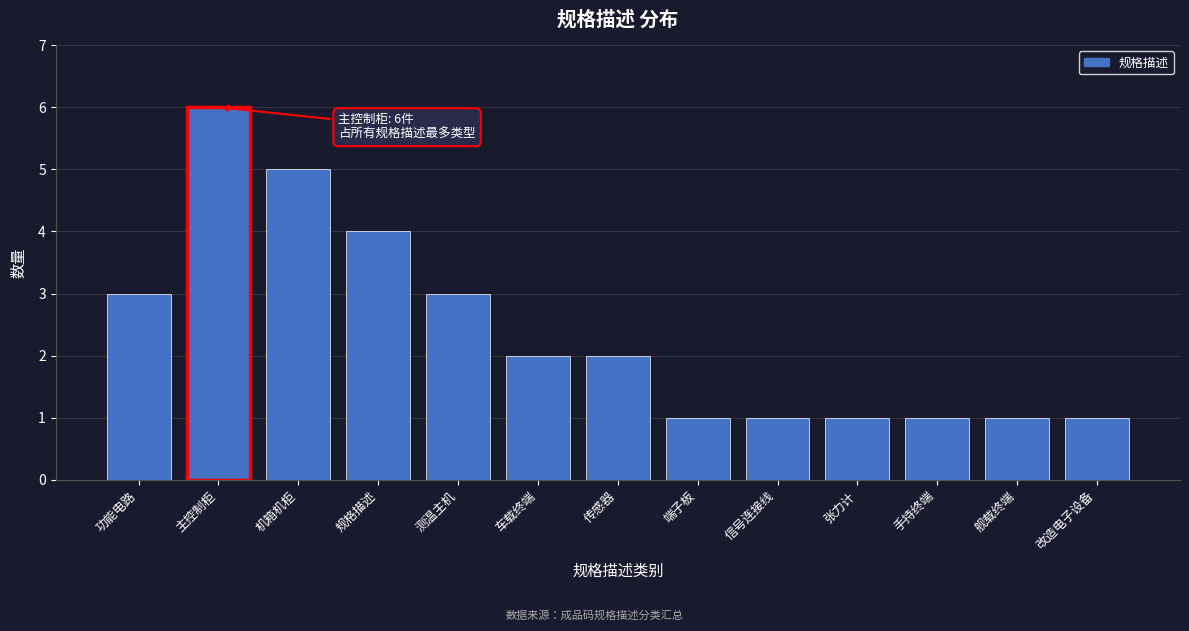

Reading left to right, list all the values displayed in this chart.

功能电路=3	主控制柜=6	机箱机柜=5	规格描述=4	测温主机=3	车载终端=2	传感器=2	端子板=1	信号连接线=1	张力计=1	手持终端=1	舰载终端=1	改造电子设备=1